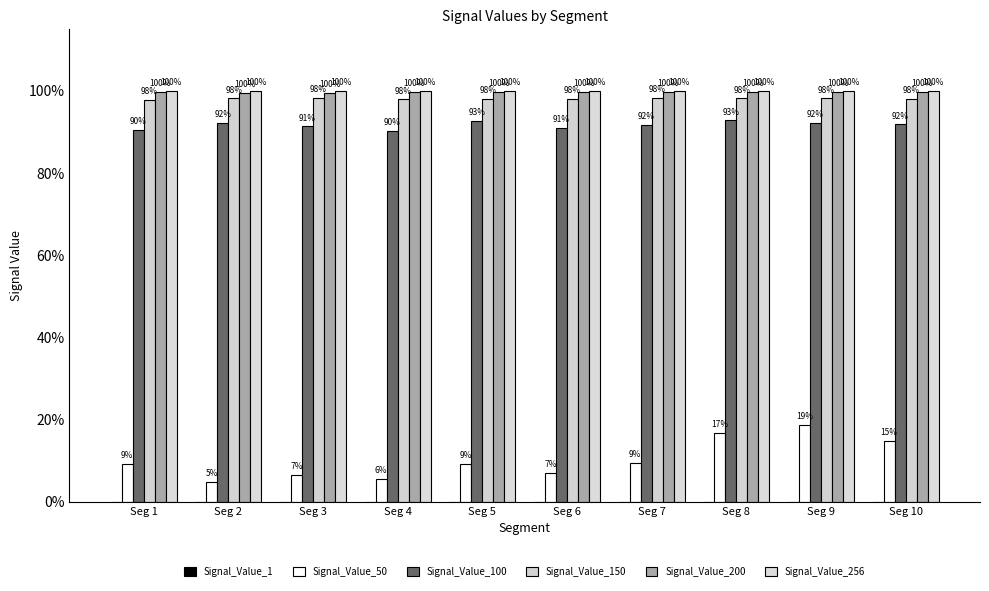

What is the sum of all Signal_Value_100 values?

9.2